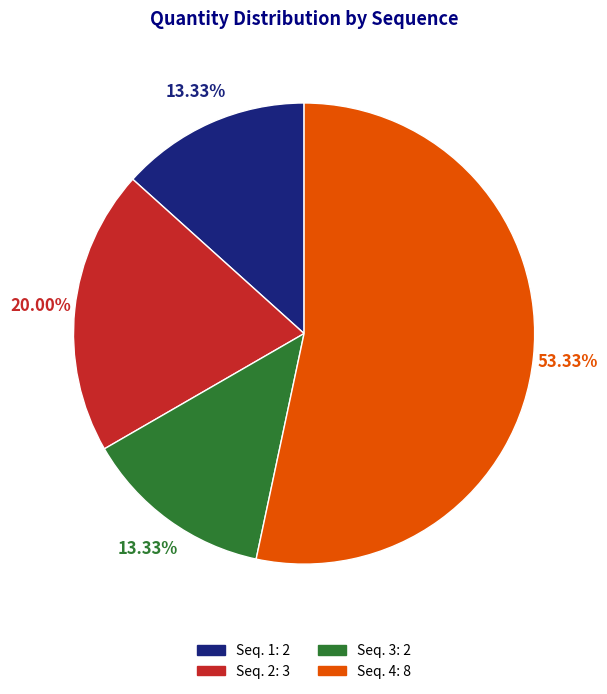

Which has a higher value, Seq. 2 or Seq. 1?

Seq. 2